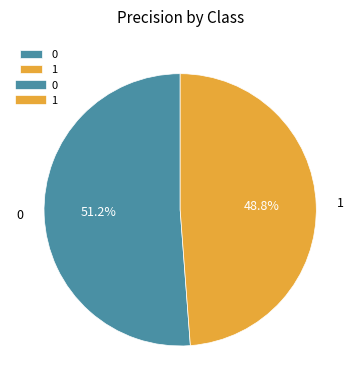

What is the total percentage of 0 and 1?

100.0%